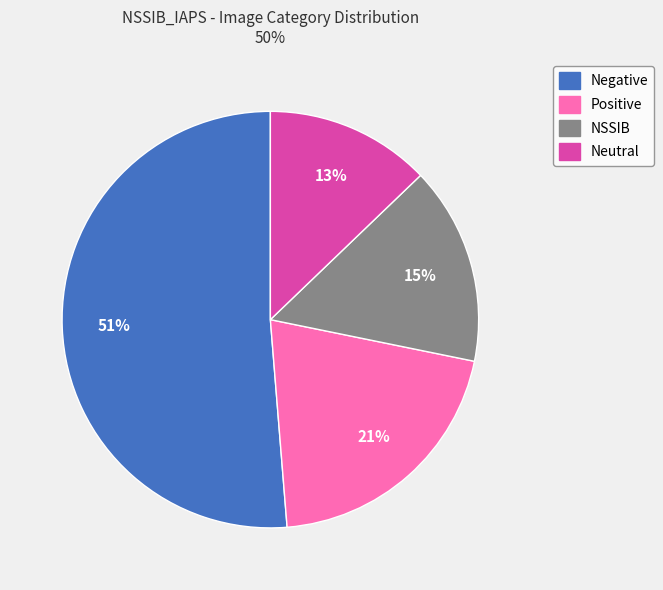

Do Positive and NSSIB together represent more than half of the pie?

No